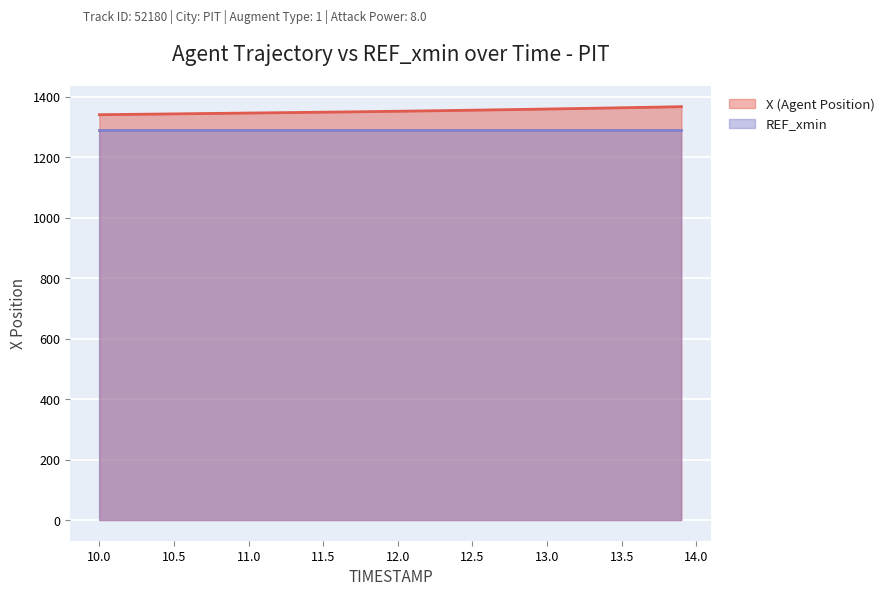

What is the highest value of the X (Agent Position) series?

1367.5